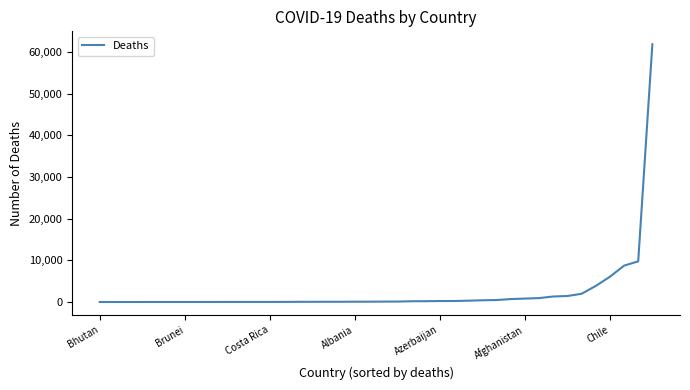

What is the difference between the second highest and second lowest values?

9765